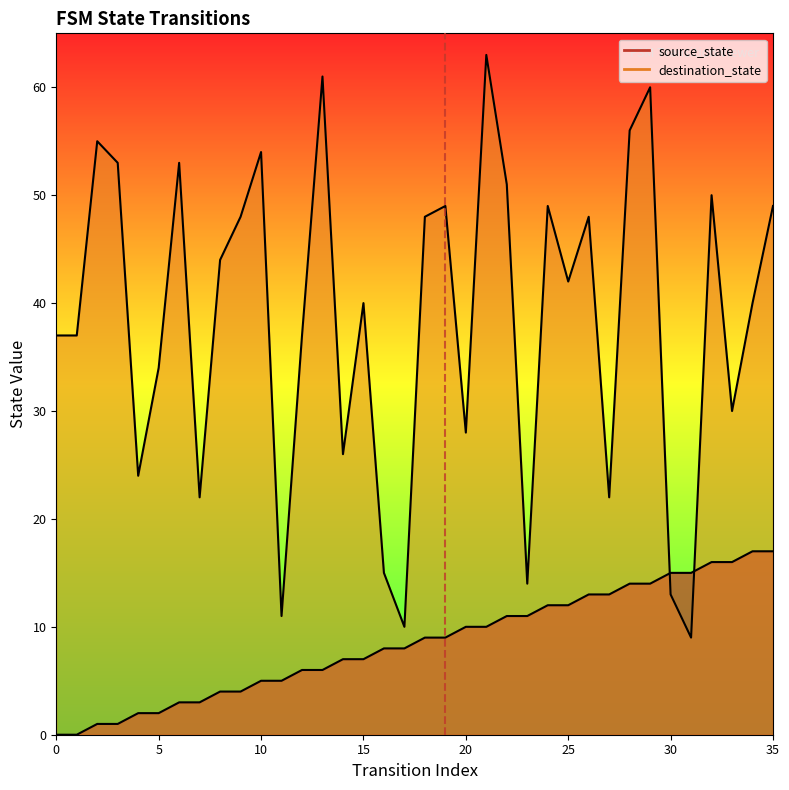

At 19, list the series in order from largest to smallest.

destination_state, source_state